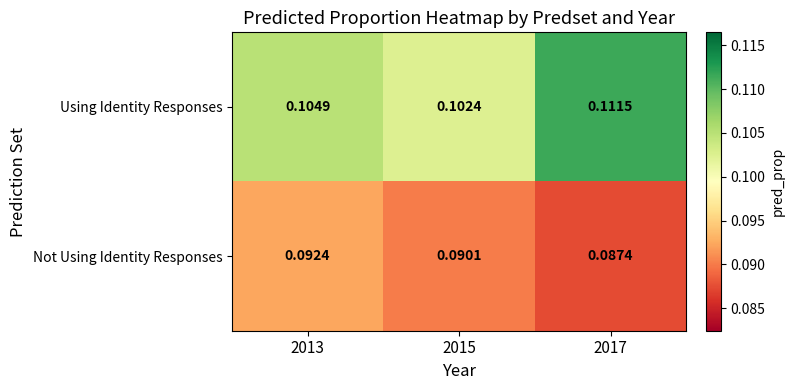

List the series in order of their peak value, lowest first.

Not Using Identity Responses, Using Identity Responses